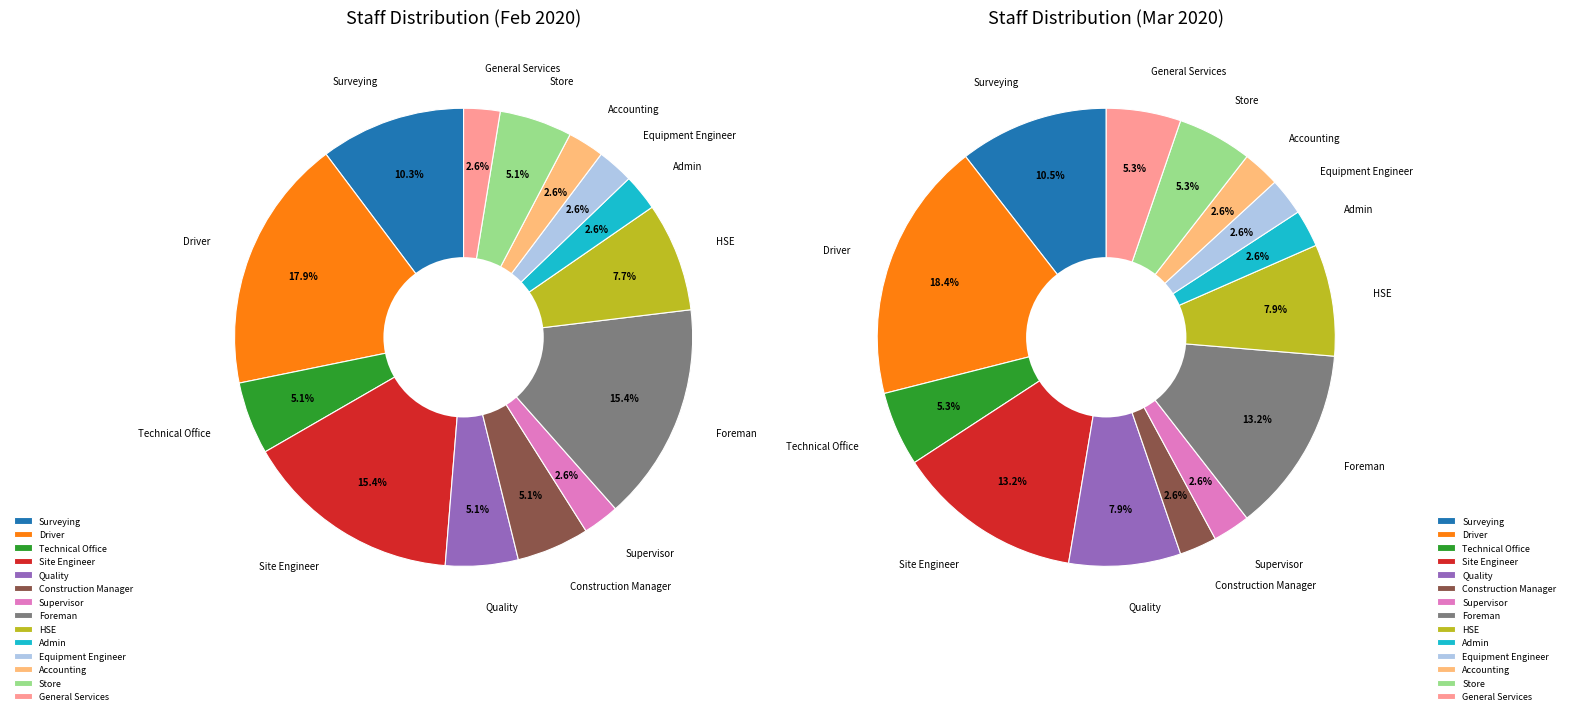

Rank the categories by 2020-02-01 value from highest to lowest.

Driver, Site Engineer, Foreman, Surveying, HSE, Technical Office, Quality, Construction Manager, Store, Supervisor, Admin, Equipment Engineer, Accounting, General Services